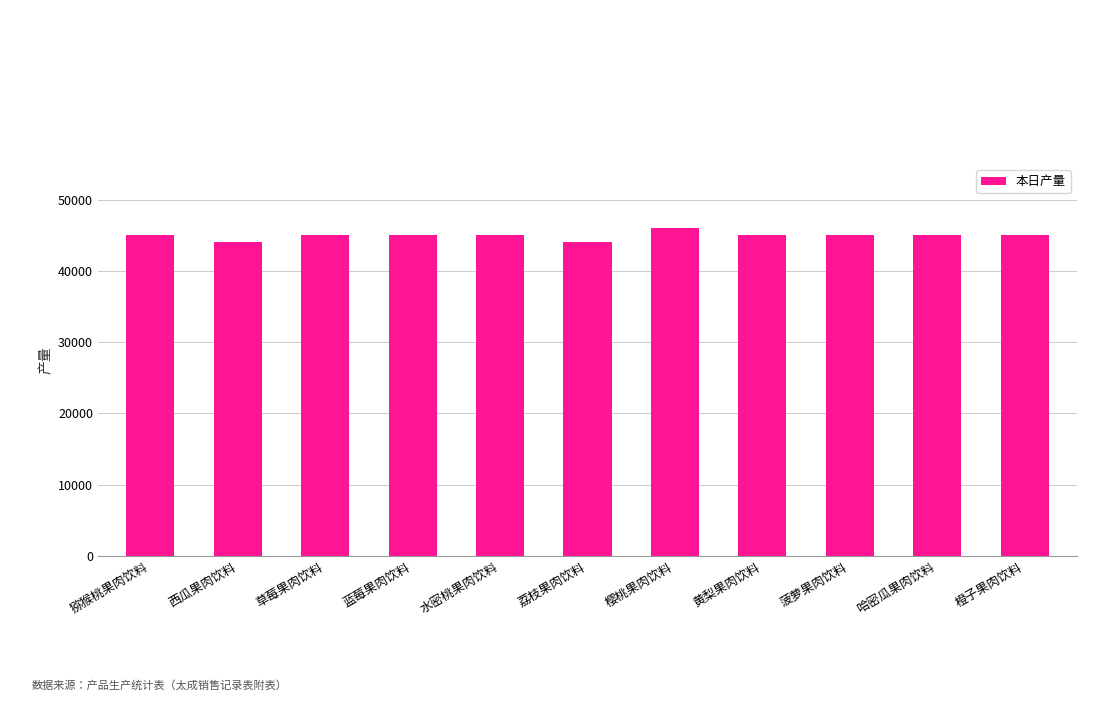

What is the greatest value displayed?

46000